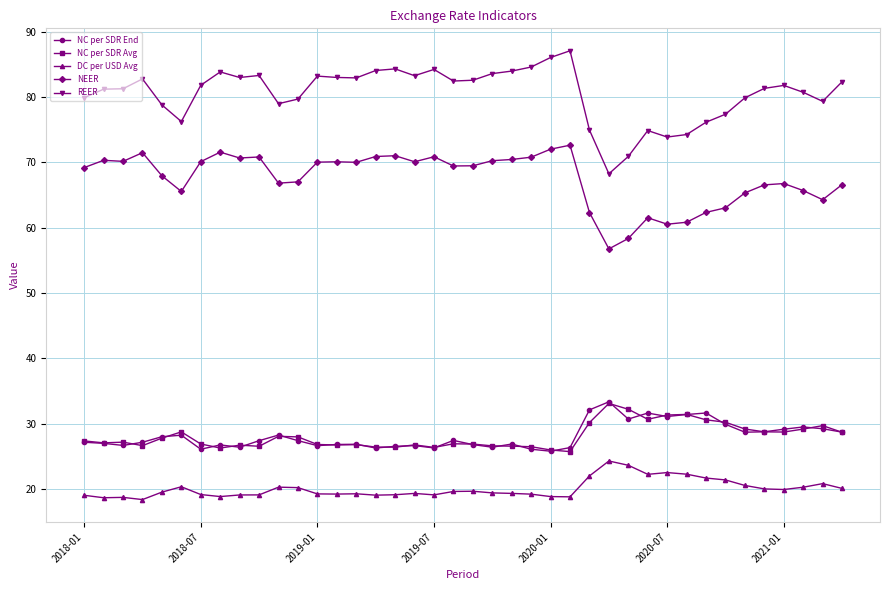

Which series has the largest range (max minus min)?

REER